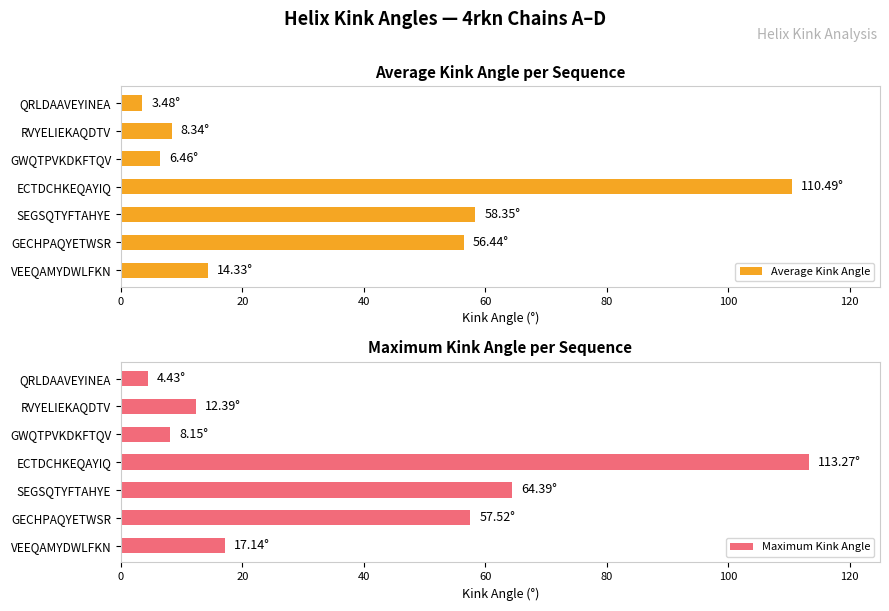

Which series has the largest total across all categories?

Maximum Kink Angle